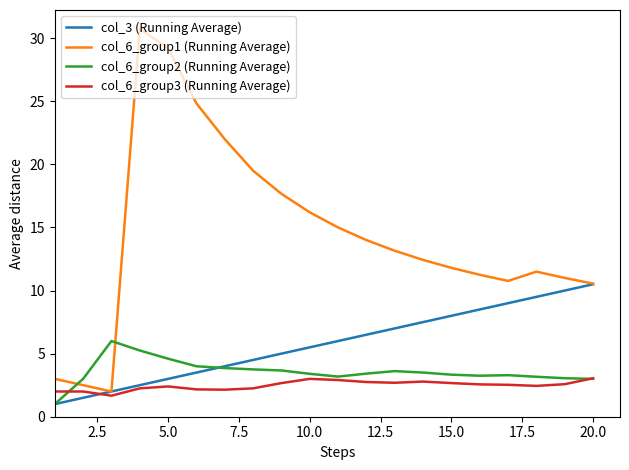

Which series has the largest total across all categories?

col_6_group1 (Running Average)